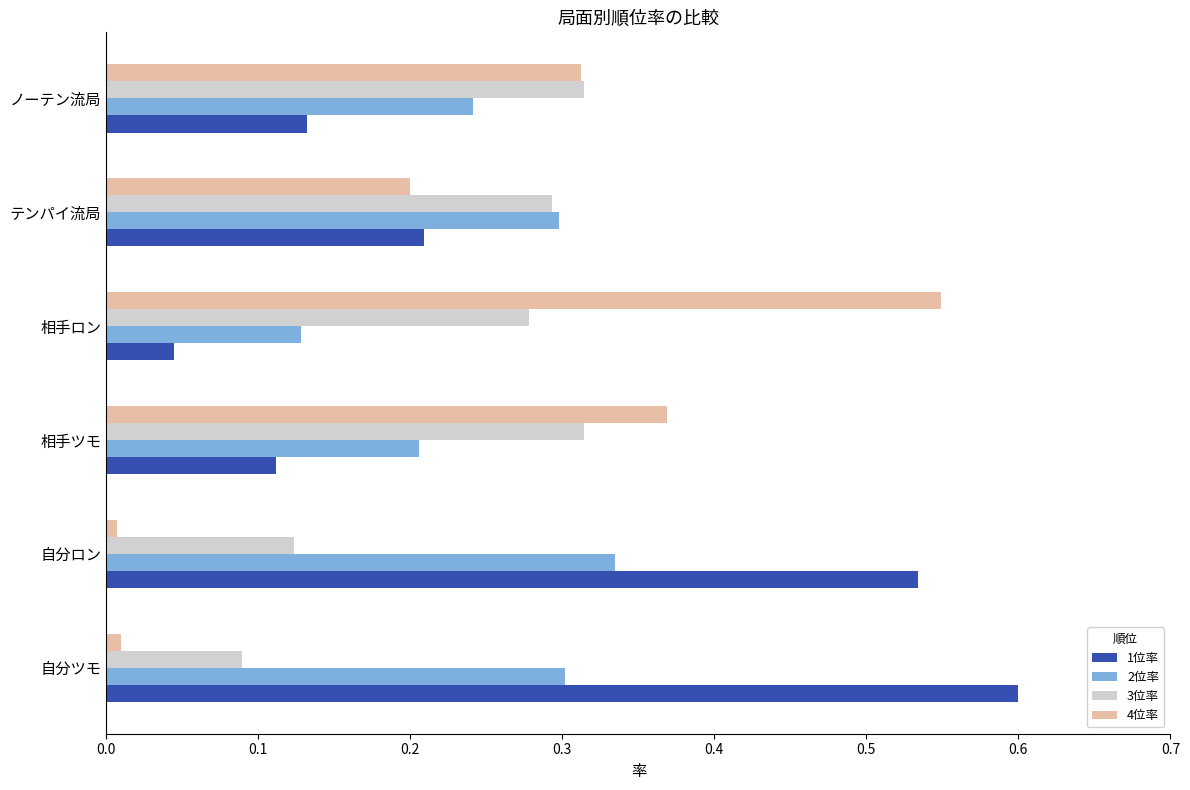

Rank the series by their maximum value, from lowest to highest.

3位率, 2位率, 4位率, 1位率